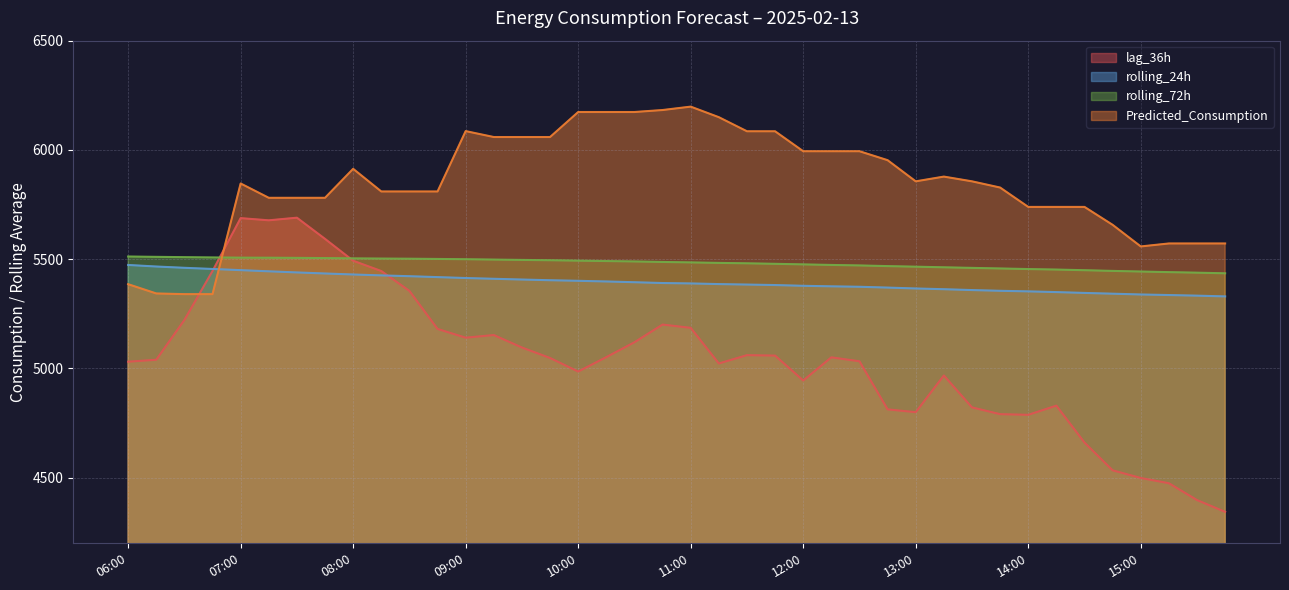

What is the spread (max minus min) of values at 15:15?

1097.1